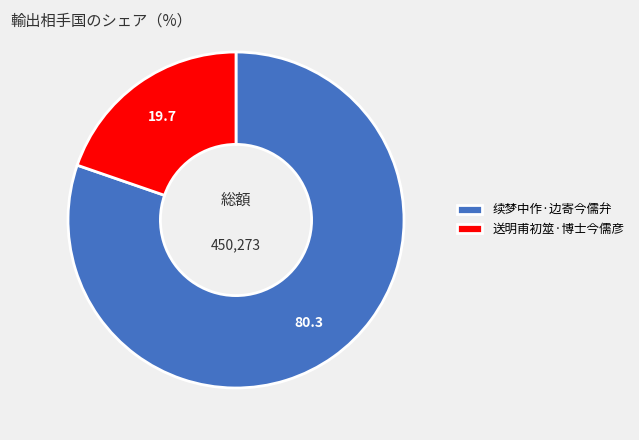

Approximately how many times larger is the value at 续梦中作·边寄今儒弁 compared to 送明甫初筮·博士今儒彦?

4.1